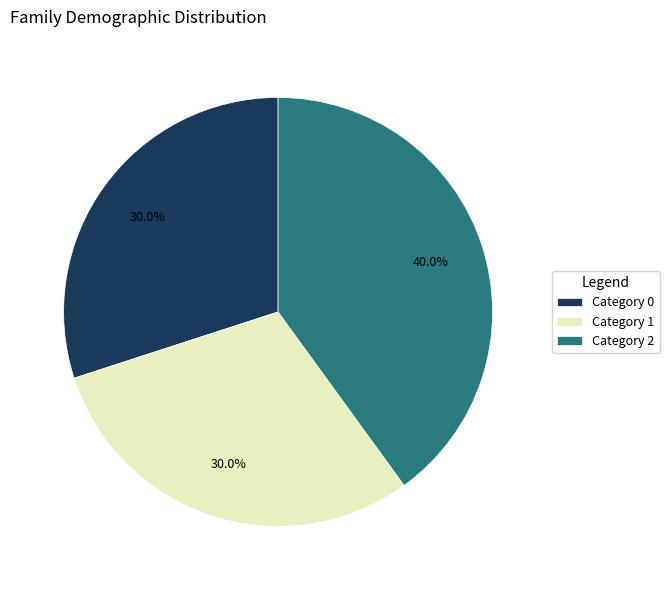

How many segments does this pie chart have?

3